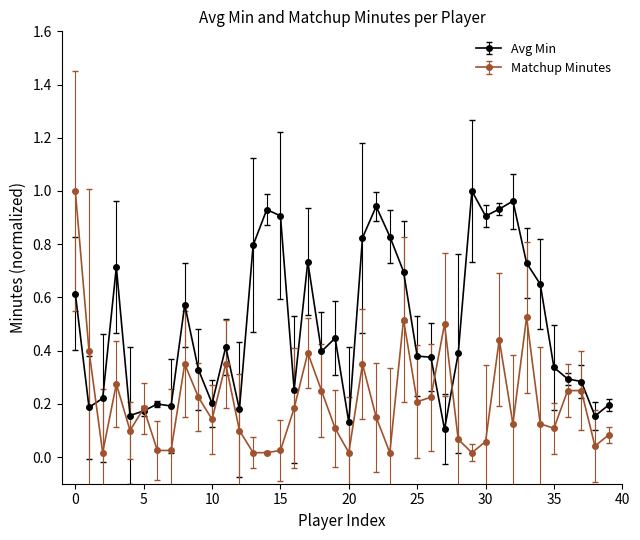

Which series has the widest spread of values?

Matchup Minutes